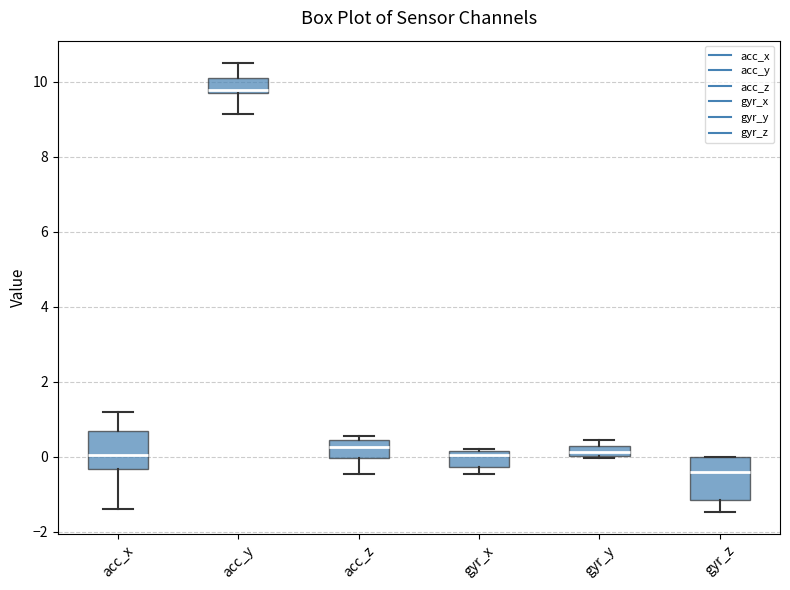

Where is the lower edge of the box for acc_z on the y-axis? The values are not printed on the chart, so give them approximately, as read against the axis.

0.0